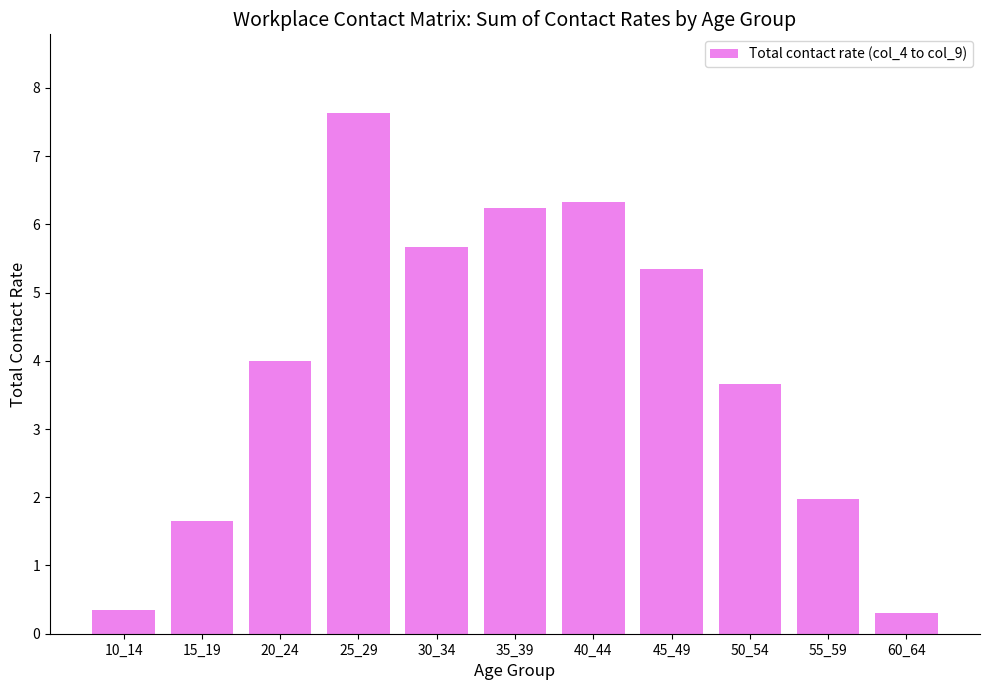

What is the approximate value at 20_24?

4.0